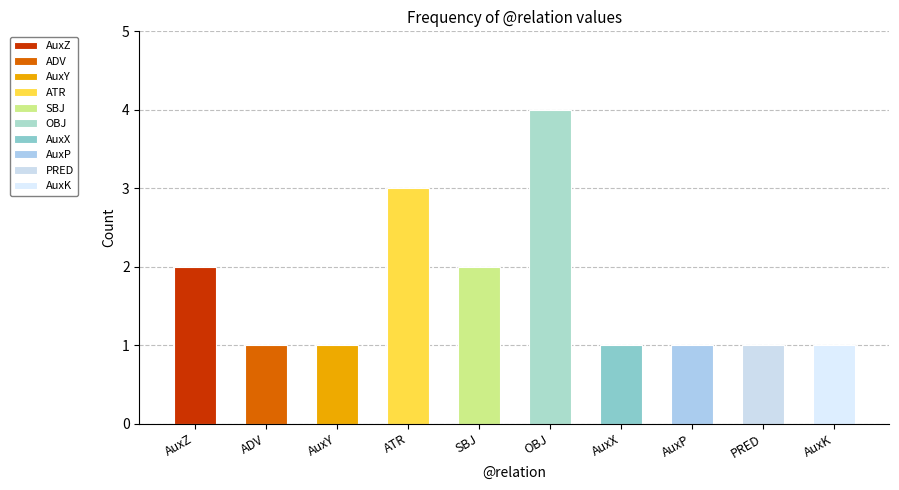

Reading left to right, extract all data points from this chart.

2	1	1	3	2	4	1	1	1	1